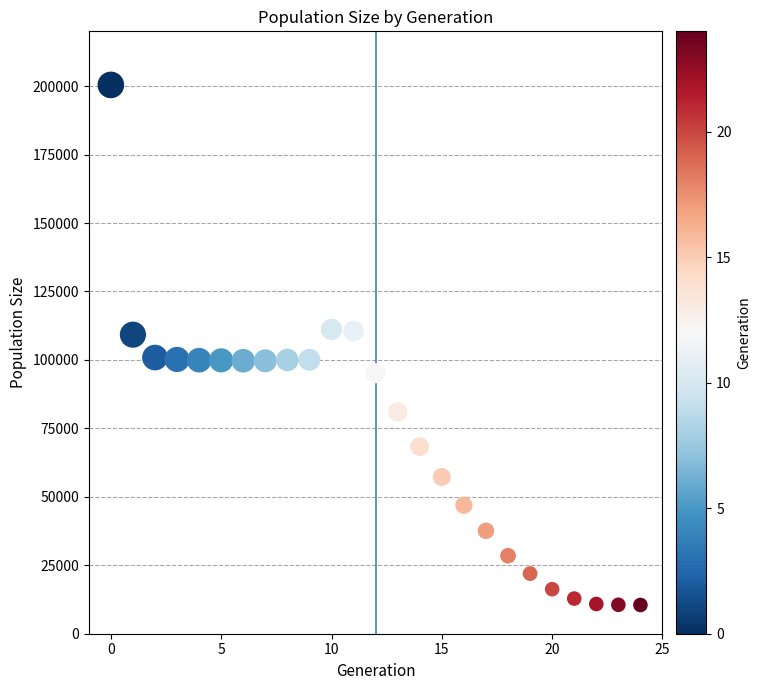

What is the range of Y values (max minus min)?

189930